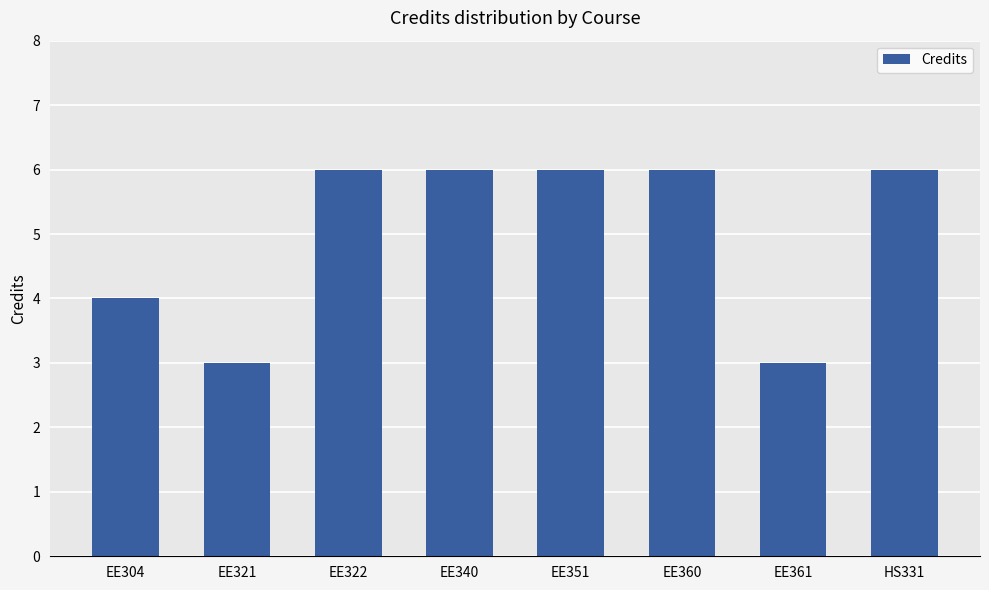

Approximately how many times larger is the value at EE340 compared to EE322?

1.0